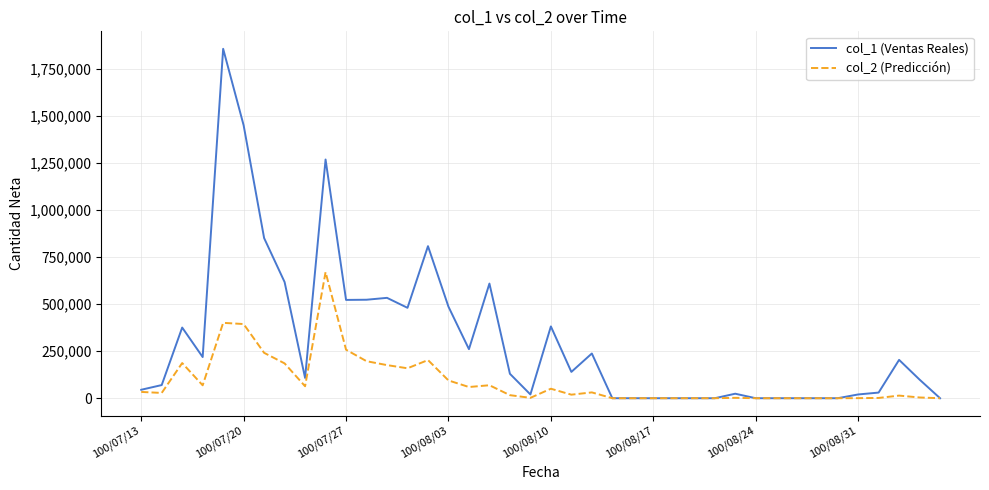

Which series has the largest range (max minus min)?

col_1 (Ventas Reales)